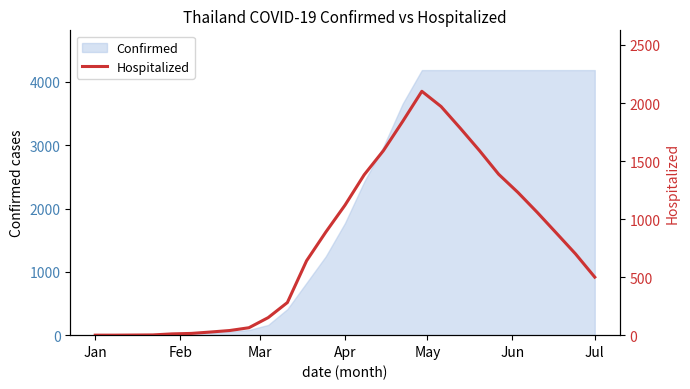

What is the value of the 16th point from the left?

1590